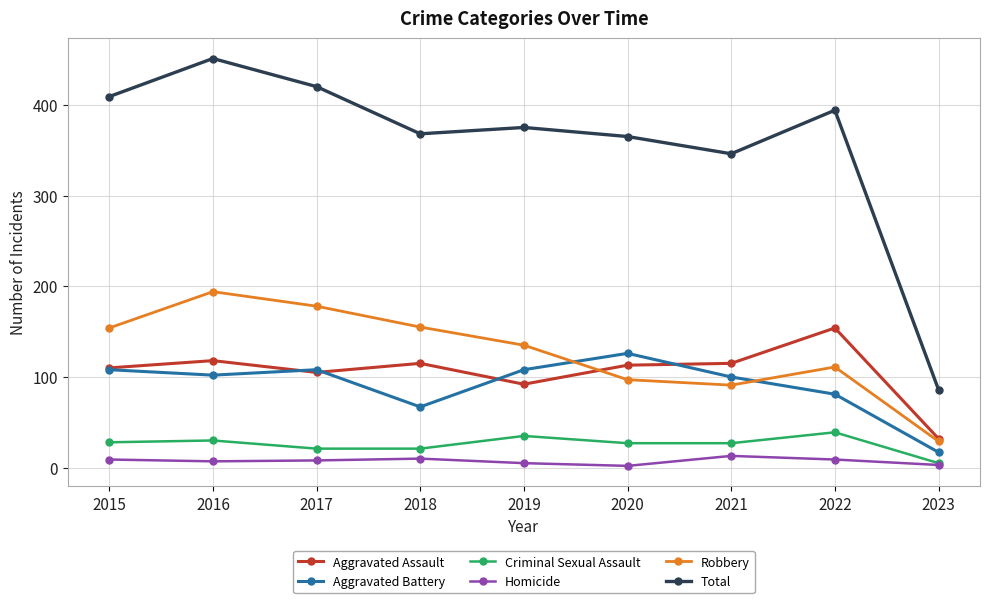

At which category does Total reach its first local peak?

2016